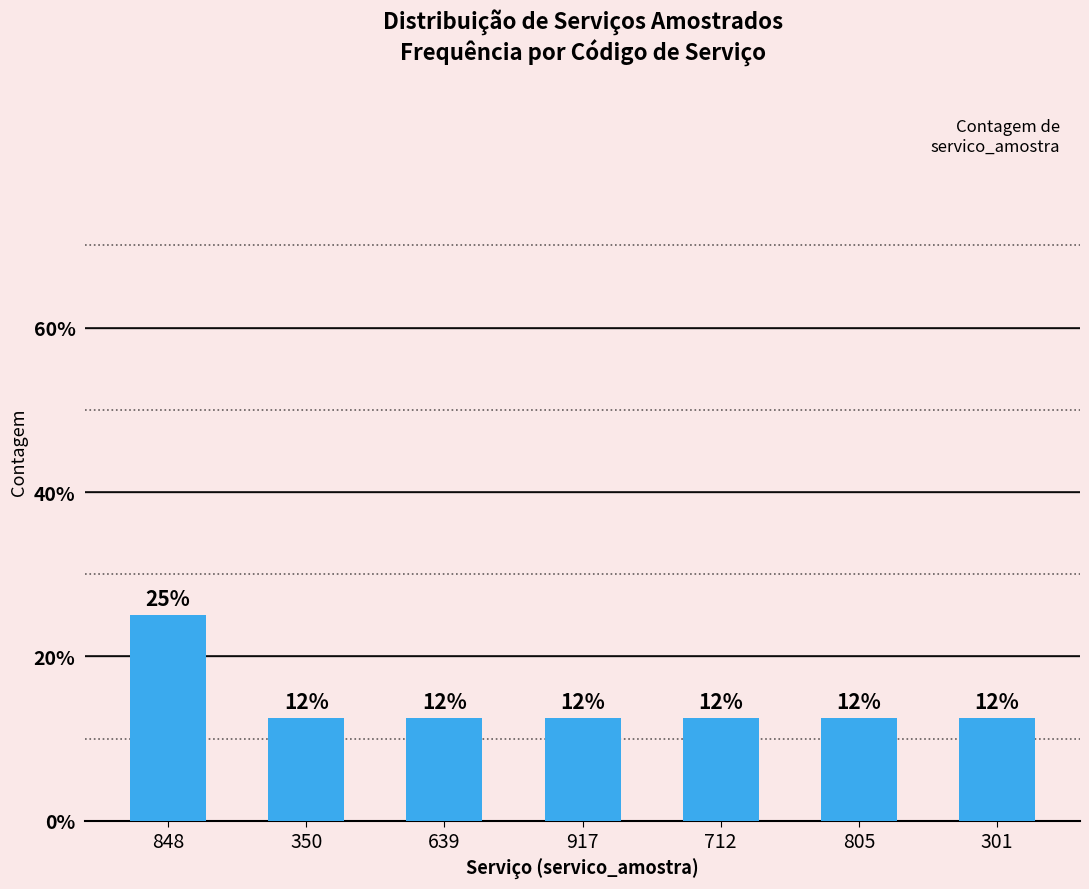

Rank the categories by value from highest to lowest.

848, 350, 639, 917, 712, 805, 301